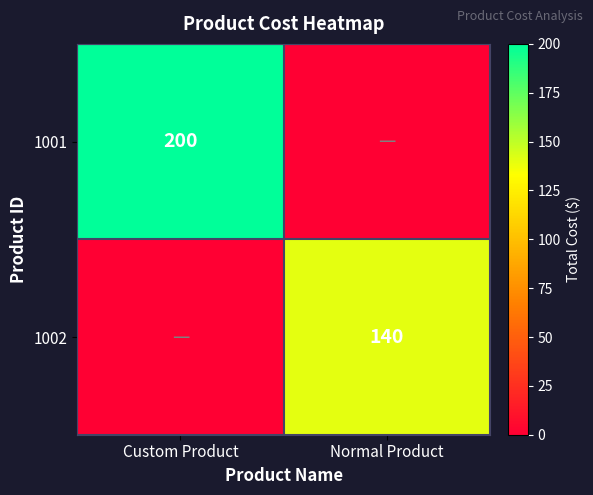

The value of 1001 at Custom Product is 200. True or false?

True